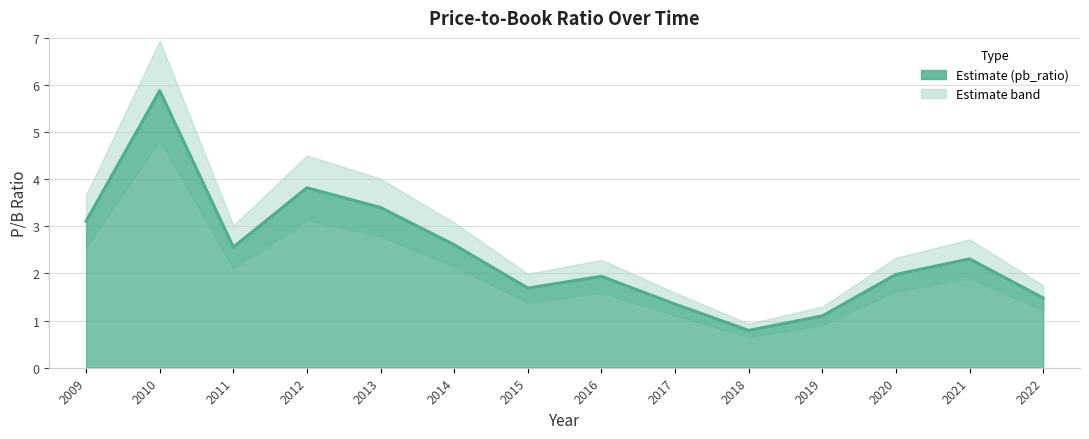

List the labels in order of value, largest first.

2010, 2012, 2013, 2009, 2014, 2011, 2021, 2020, 2016, 2015, 2022, 2017, 2019, 2018